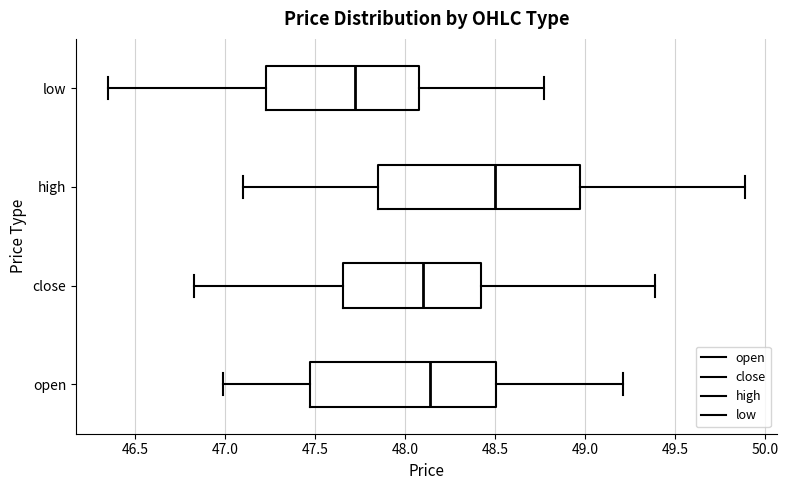

Which box is the widest, from its left edge to its right edge?

high